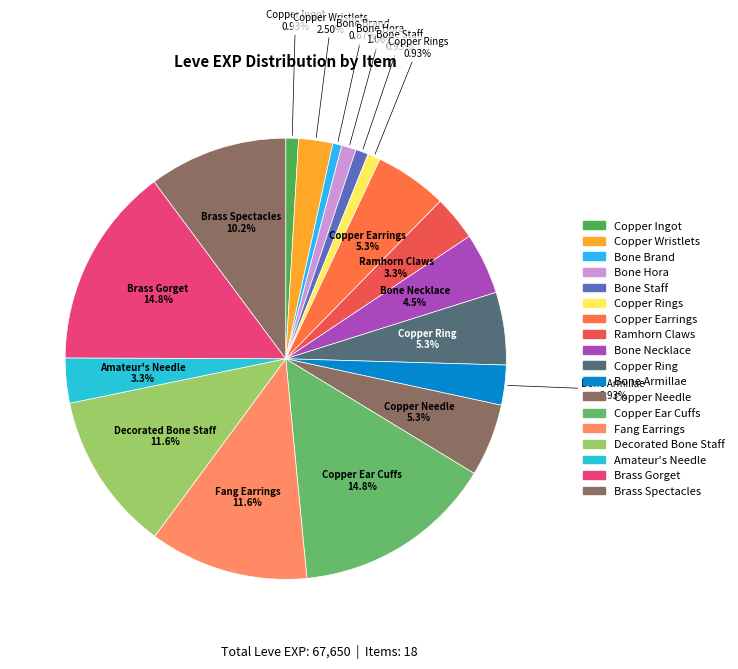

To the nearest percent, what percentage of the pie is Fang Earrings?

12%